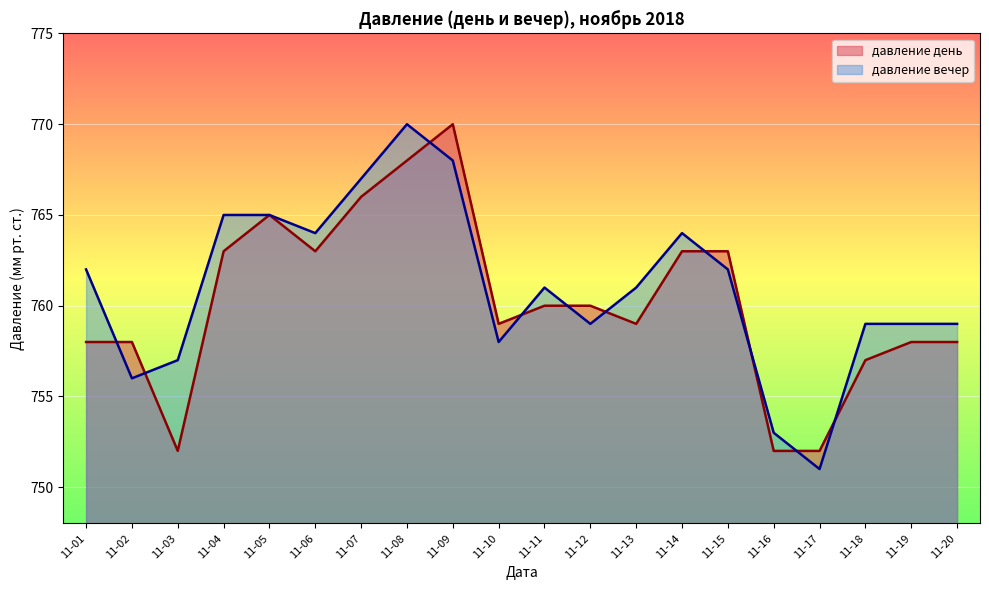

Is the value of давление вечер at 11-13 greater than the value of давление день at 11-09?

No